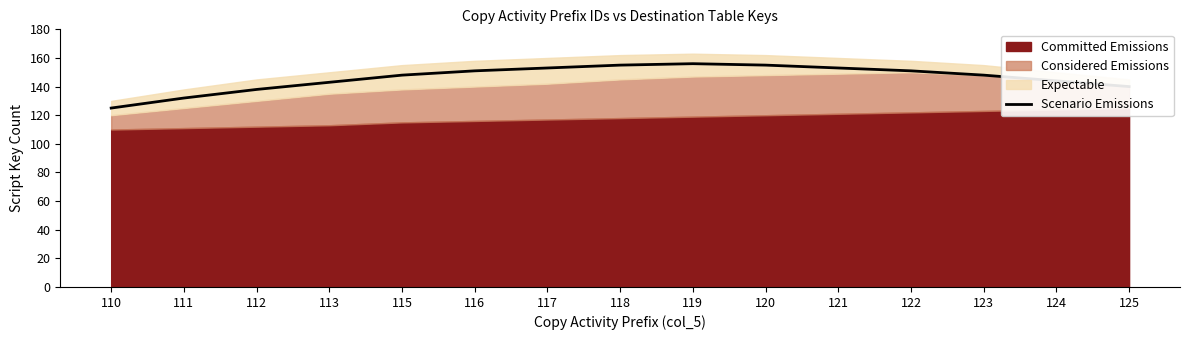

True or false: the data shows 156 at 119.

True